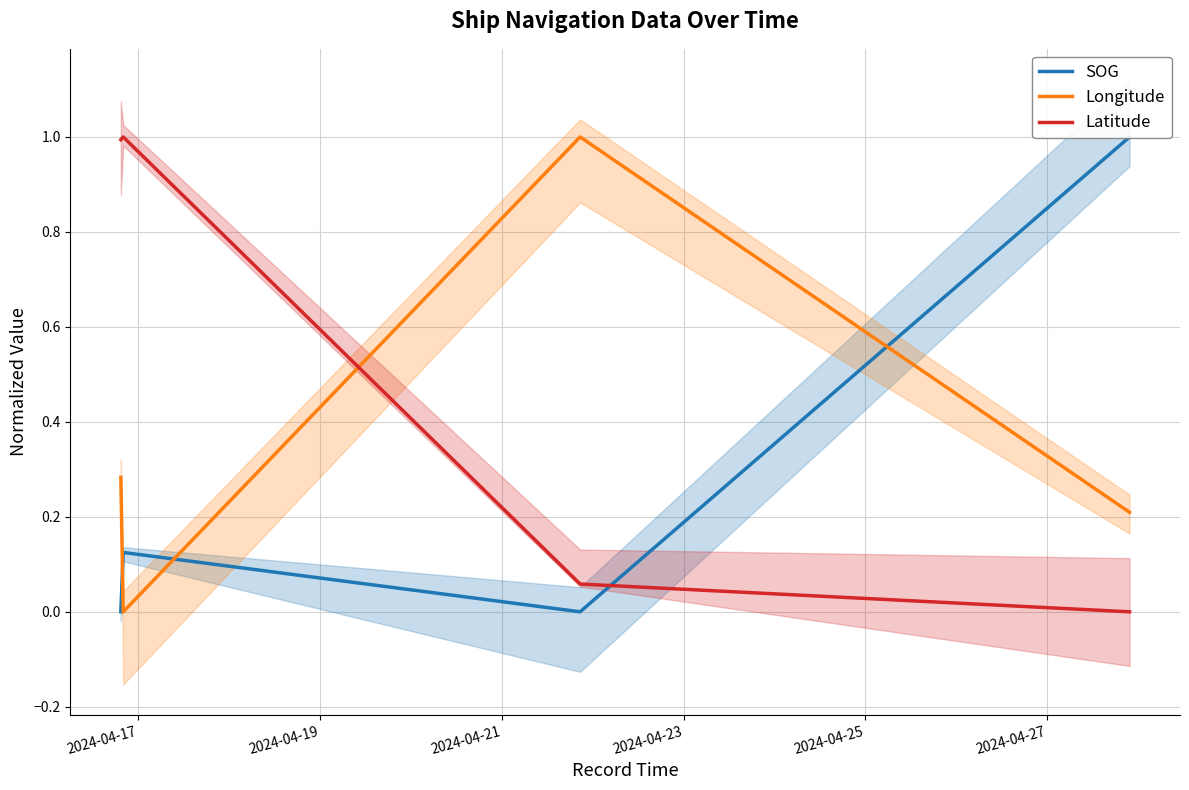

What is the sum of the Latitude values at 2024-04-21 and 2024-04-23?

0.1